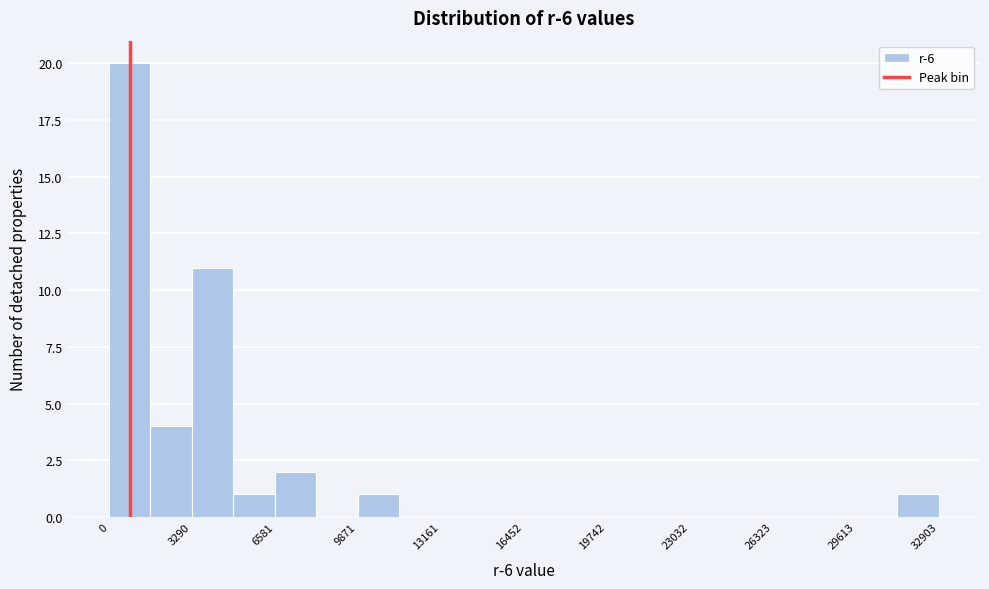

Around what value on the x-axis is the tallest bar? Give the approximate position of its centre, as read against the axis.

1000